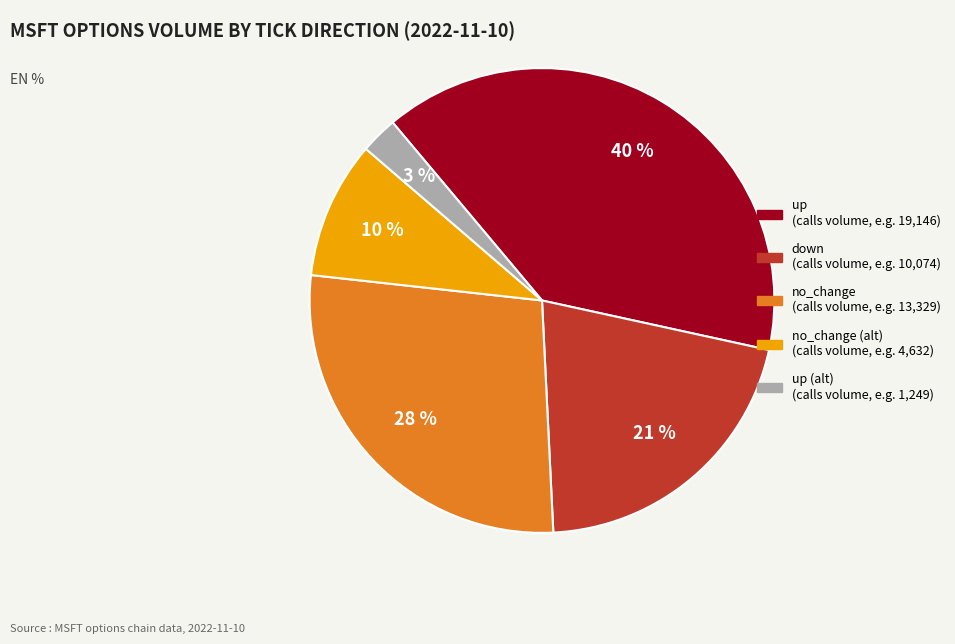

Is there a majority slice in this chart?

No